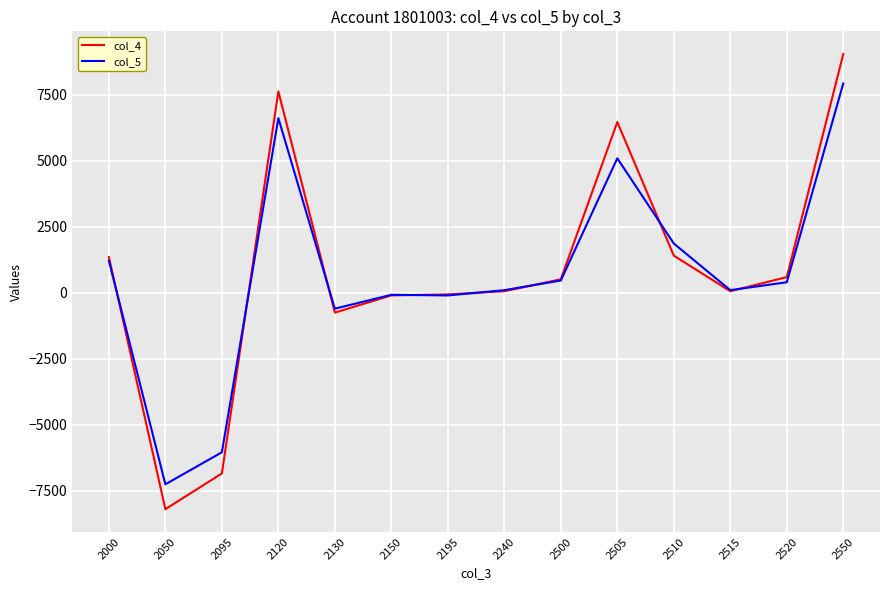

List the series in order of their peak value, lowest first.

col_5, col_4